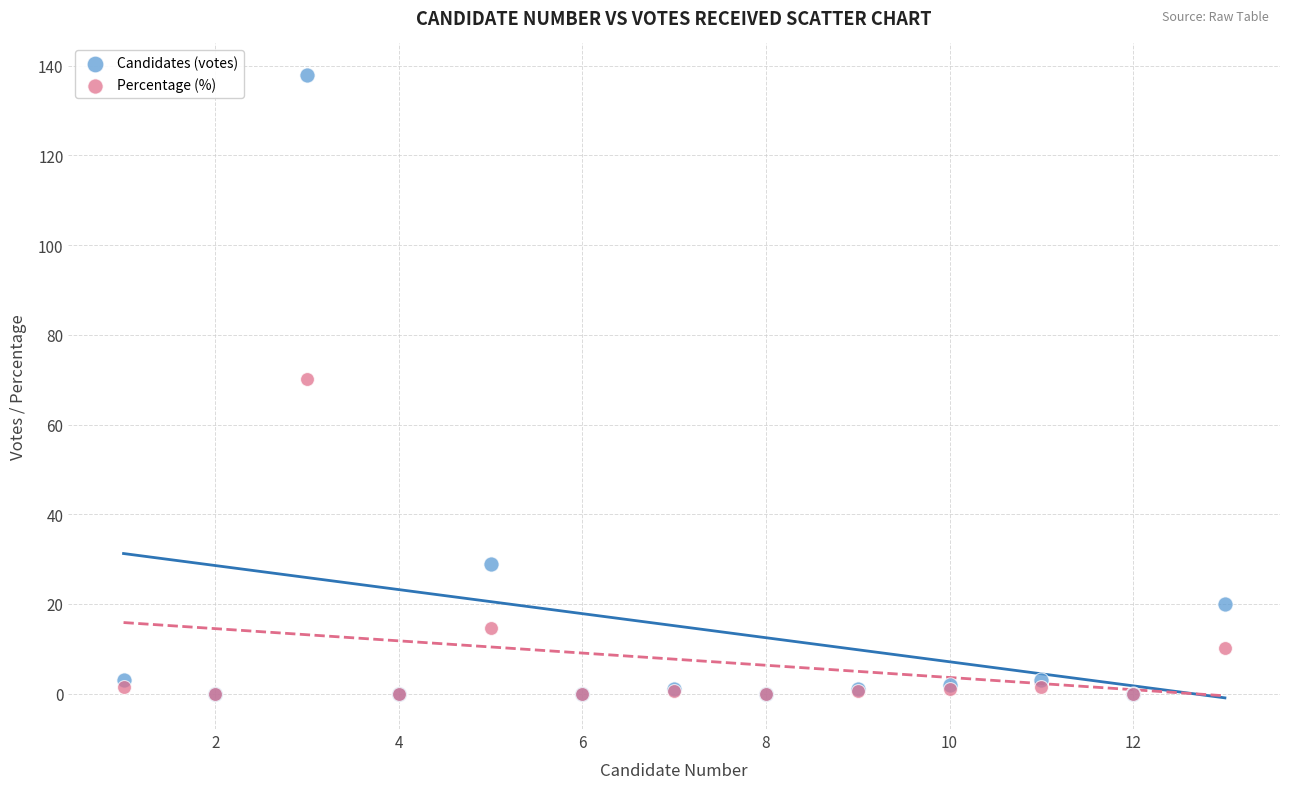

In the Percentage (%) series, what Y value is closest to 35?

14.7